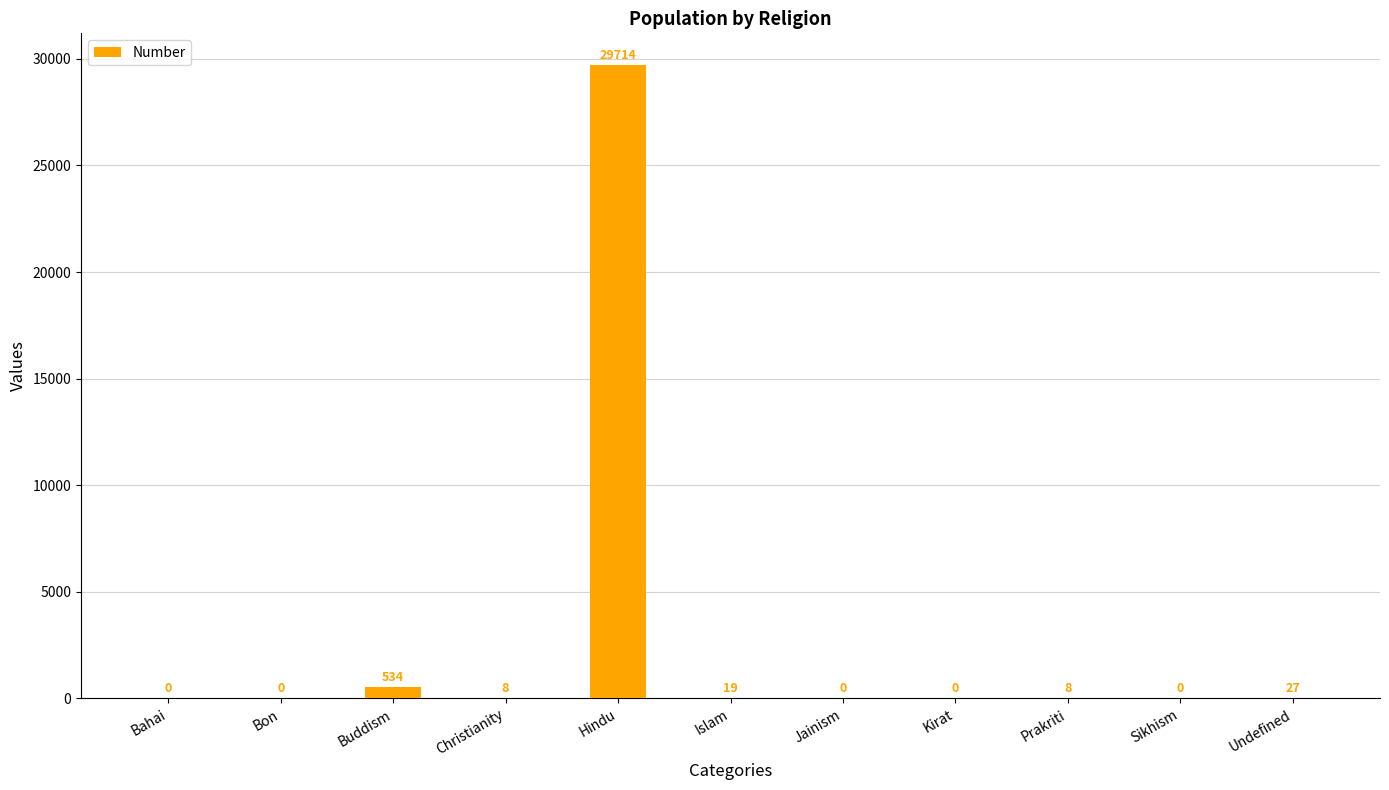

What is the sum of the values at Prakriti and Jainism?

8